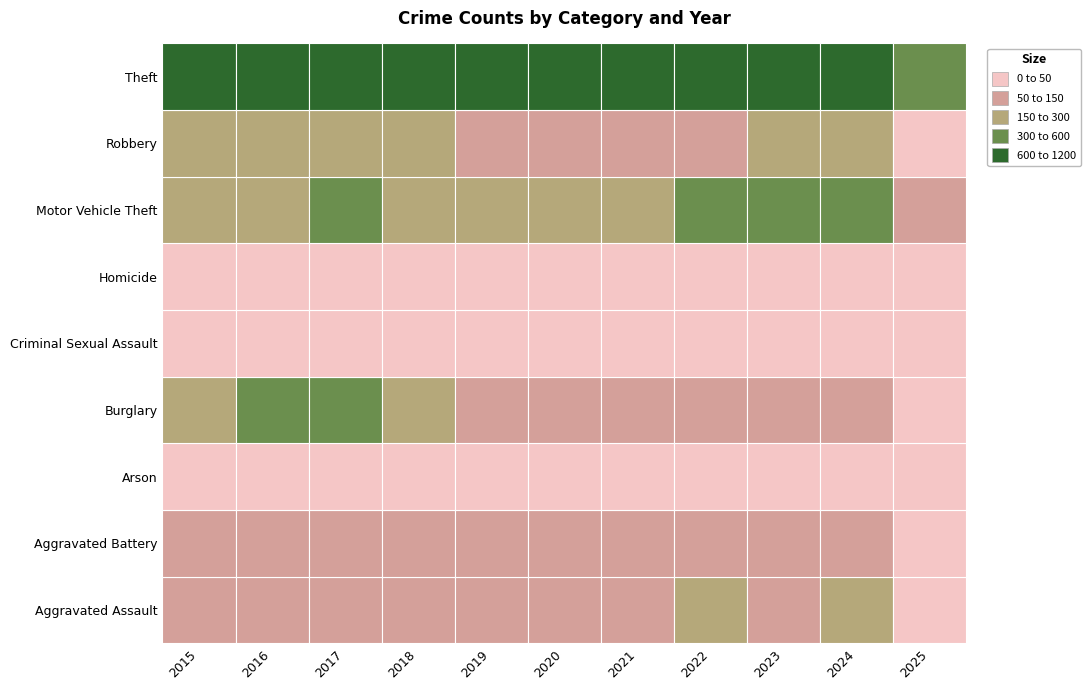

The Robbery series shows 91 at 2021. True or false?

True